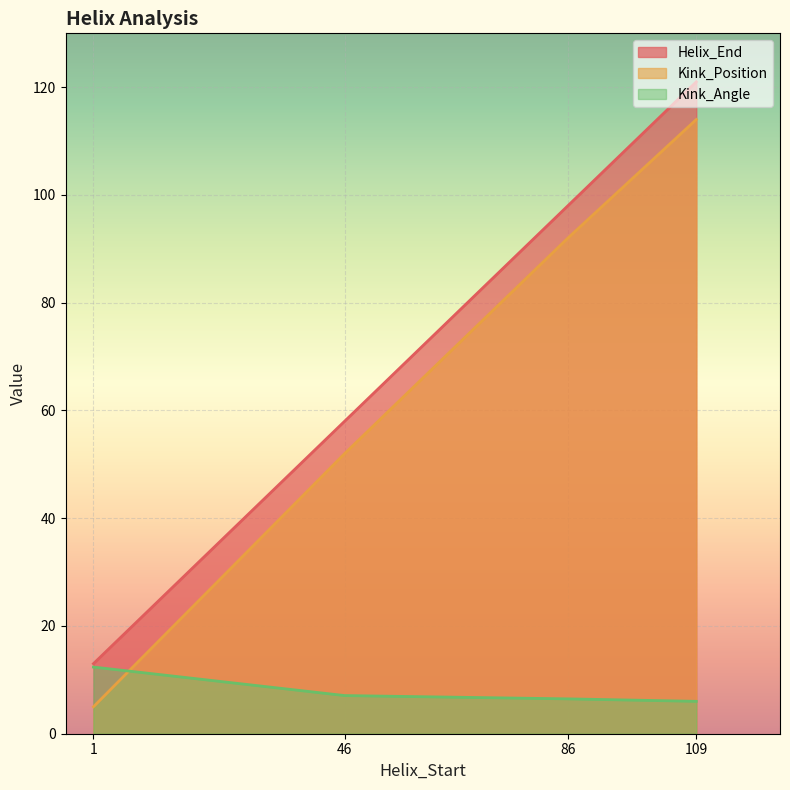

How many times do Kink_Position and Kink_Angle cross each other?

1